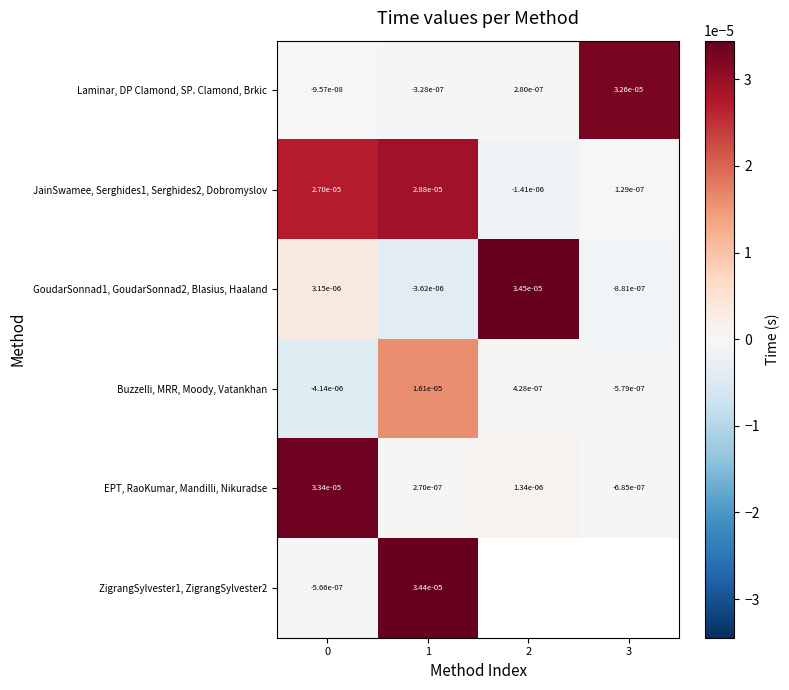

At how many categories does at least one series exceed 0?

4